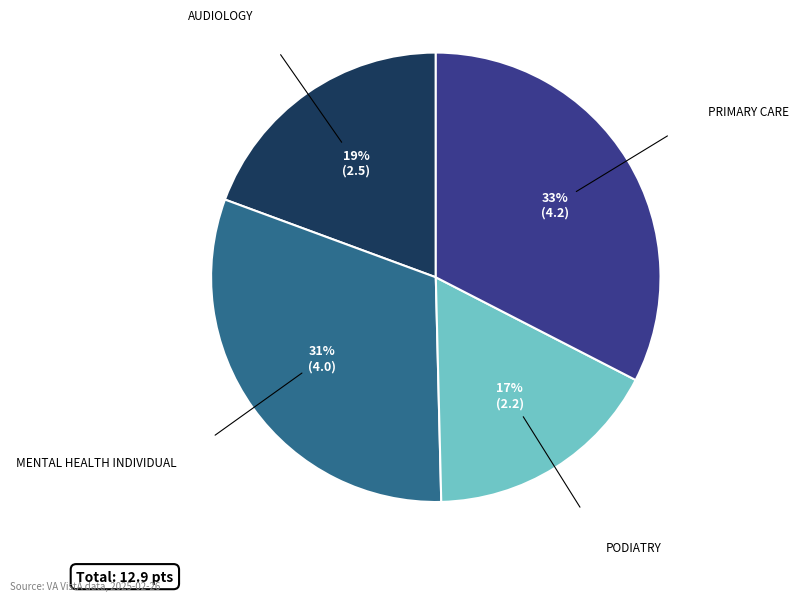

How many segments does this pie chart have?

4